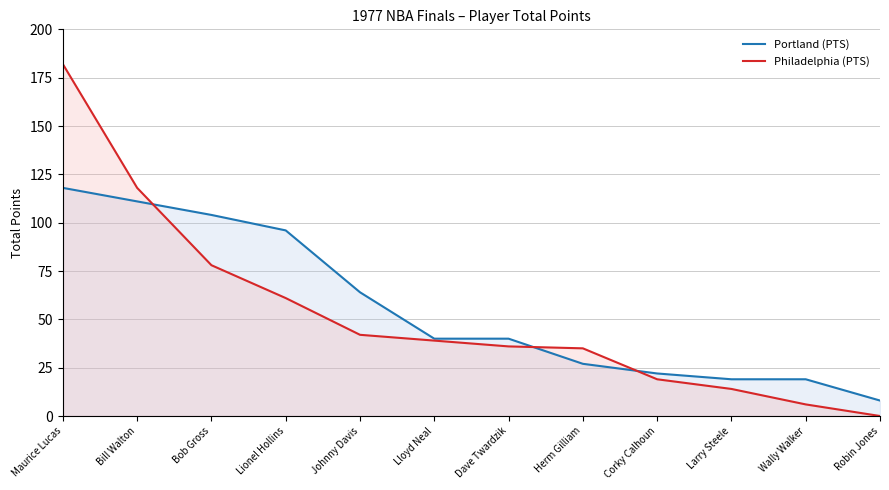

Reading left to right, list all the values displayed in this chart.

Portland (PTS): 118	111	104	96	64	40	40	27	22	19	19	8
Philadelphia (PTS): 182	118	78	61	42	39	36	35	19	14	6	0